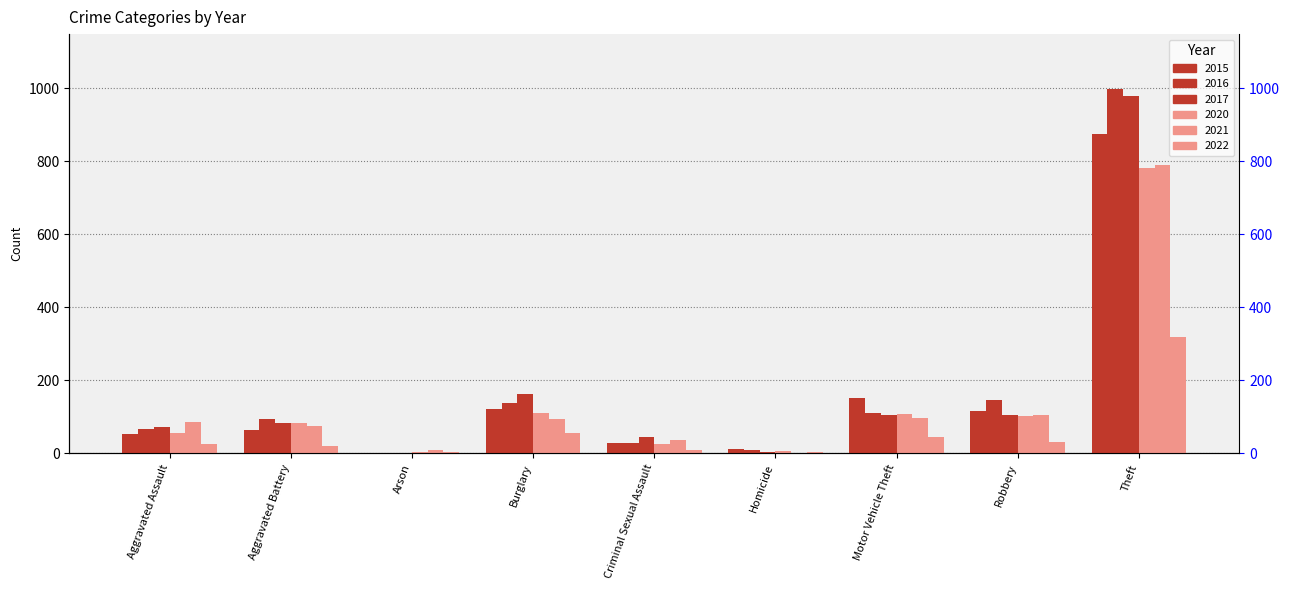

Is it true that 2016 equals 2 at Arson?

True